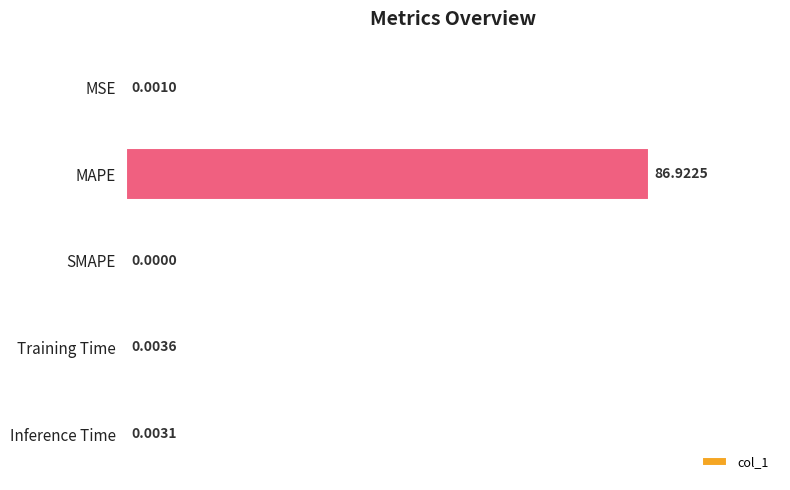

What is the sum of the values at MAPE and Inference Time?

86.9